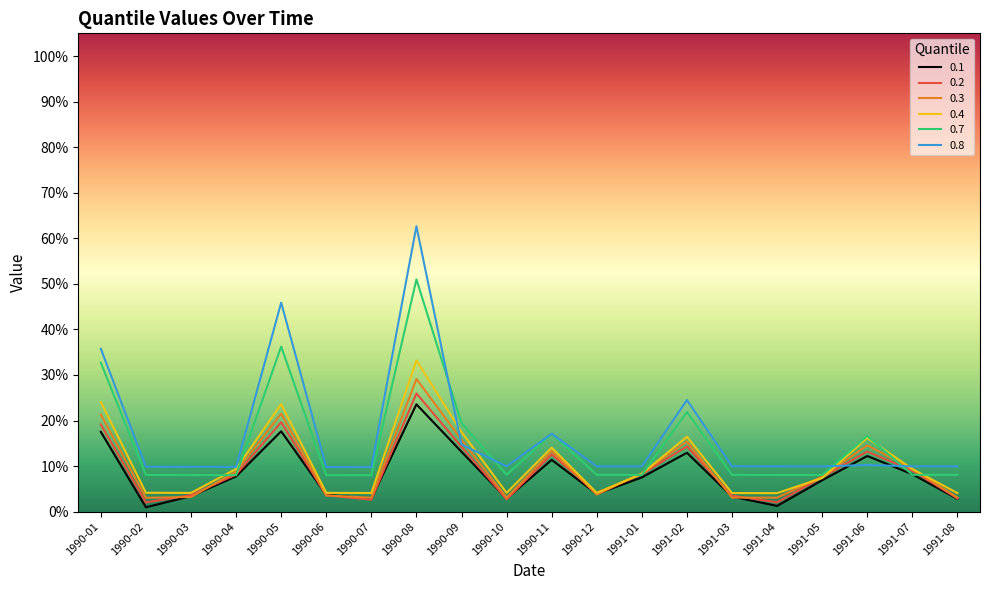

Which series ends up on top after the final intersection of 0.2 and 0.3?

0.3